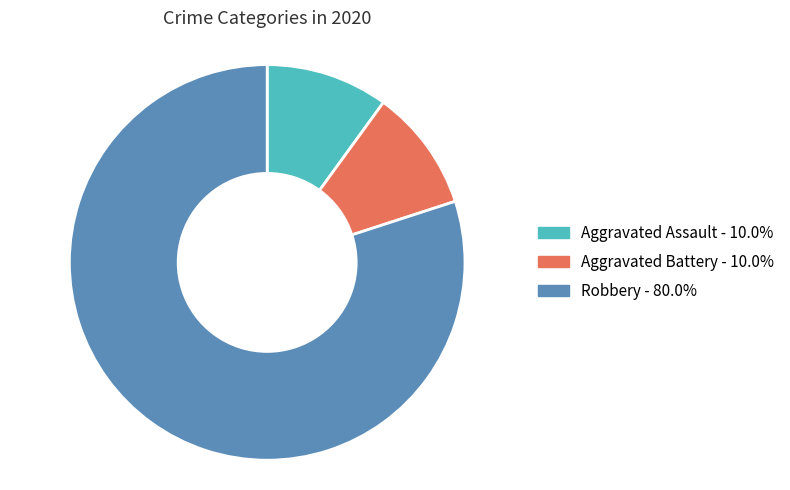

Does Robbery account for over 50% of the chart?

Yes